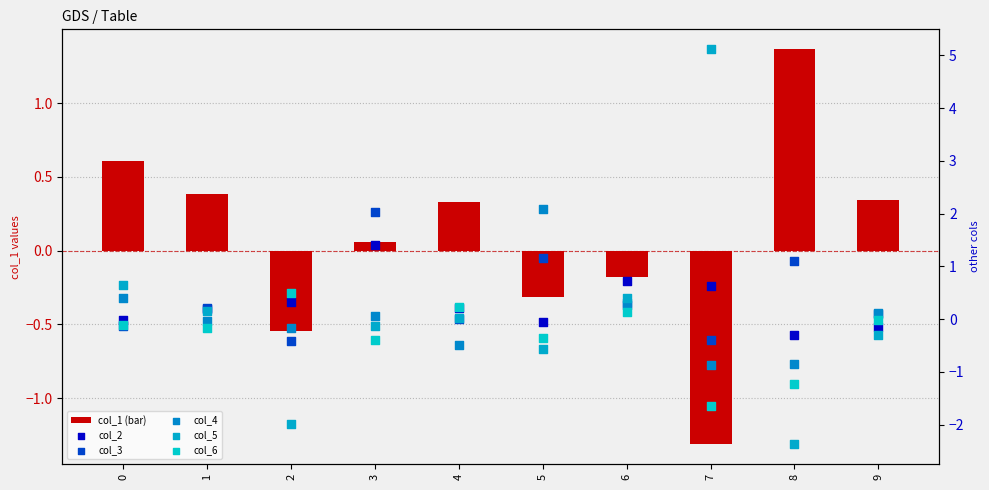

Which series has the largest total across all categories?

col_3